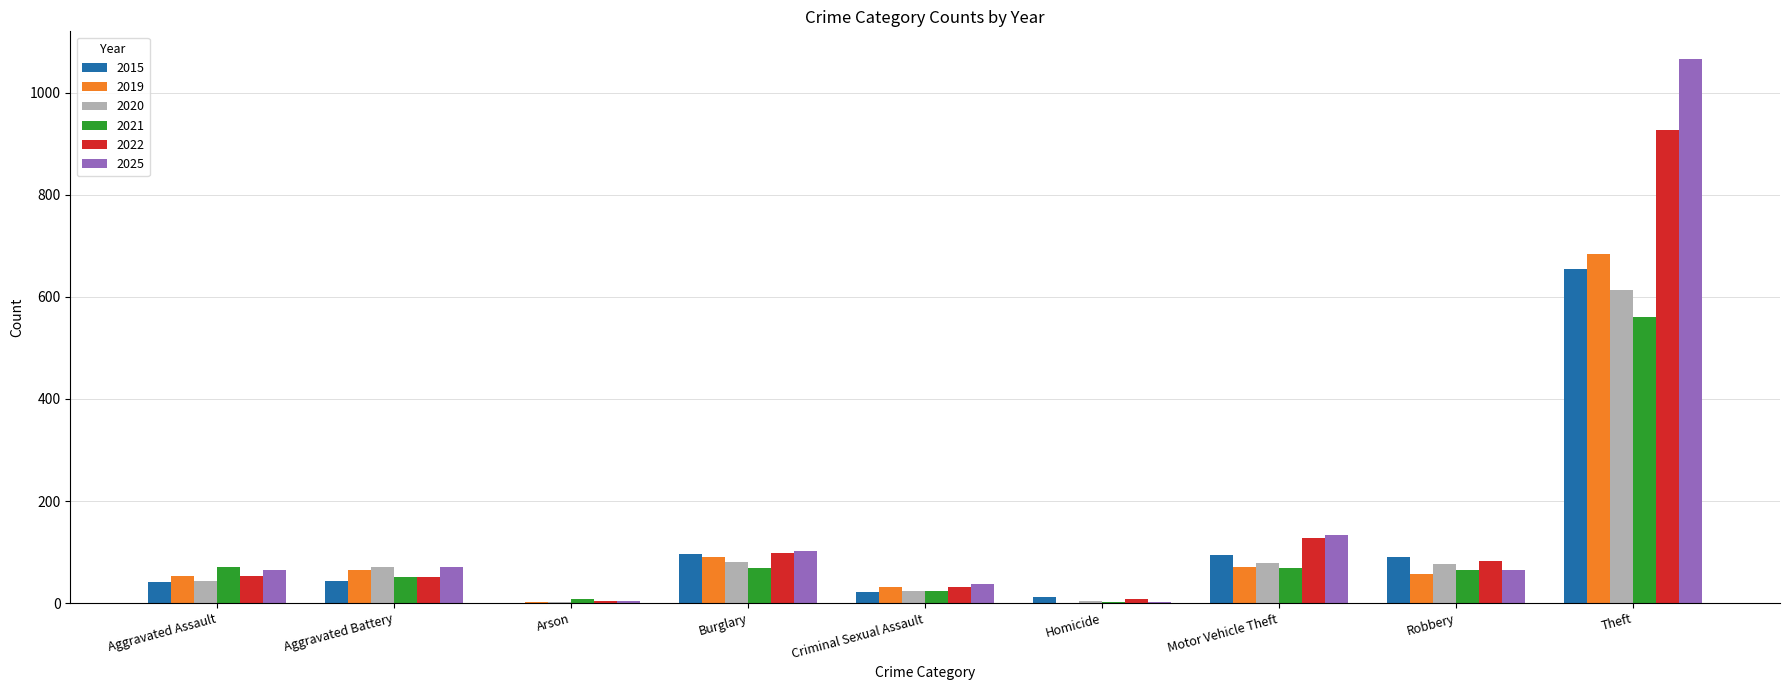

Are the bars horizontal?

No